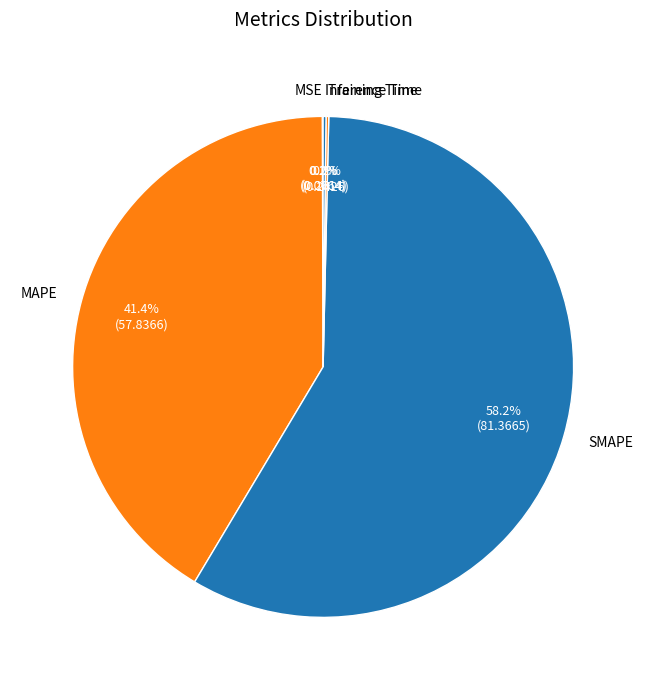

To the nearest percent, what is the average slice percentage?

20%